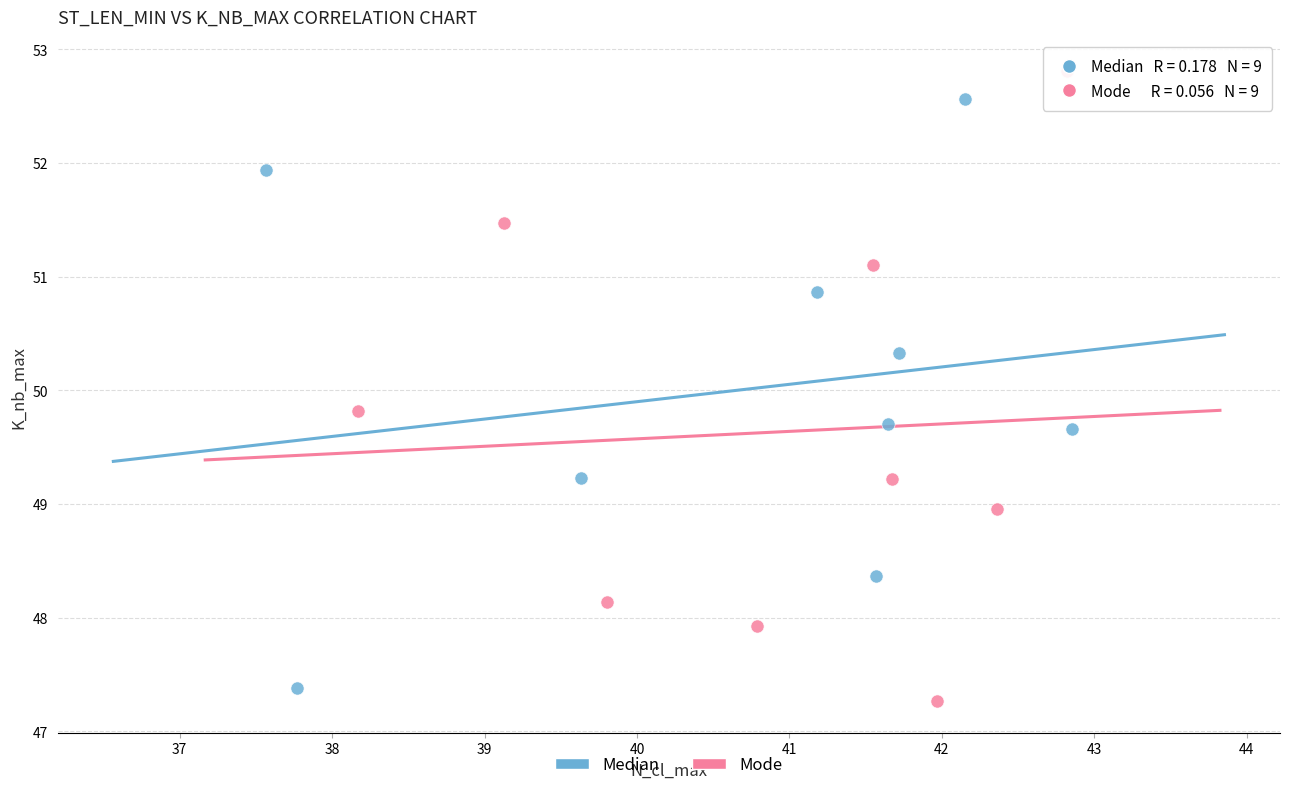

Which series reaches the maximum Y coordinate?

Mode